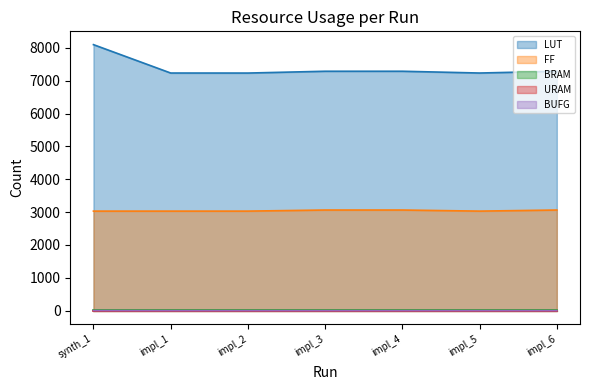

Which series has the largest total across all categories?

LUT